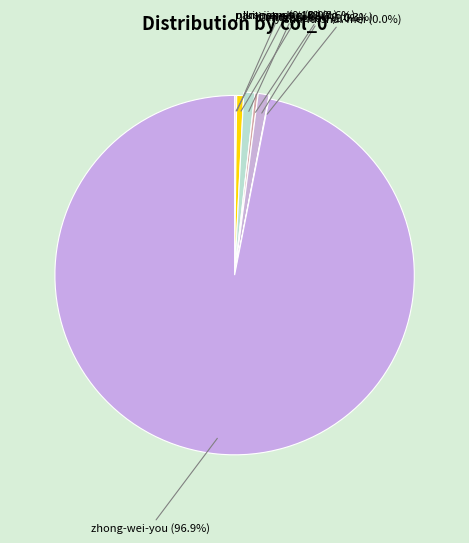

To the nearest percent, what is the difference between the largest and smallest slice percentages?

97%